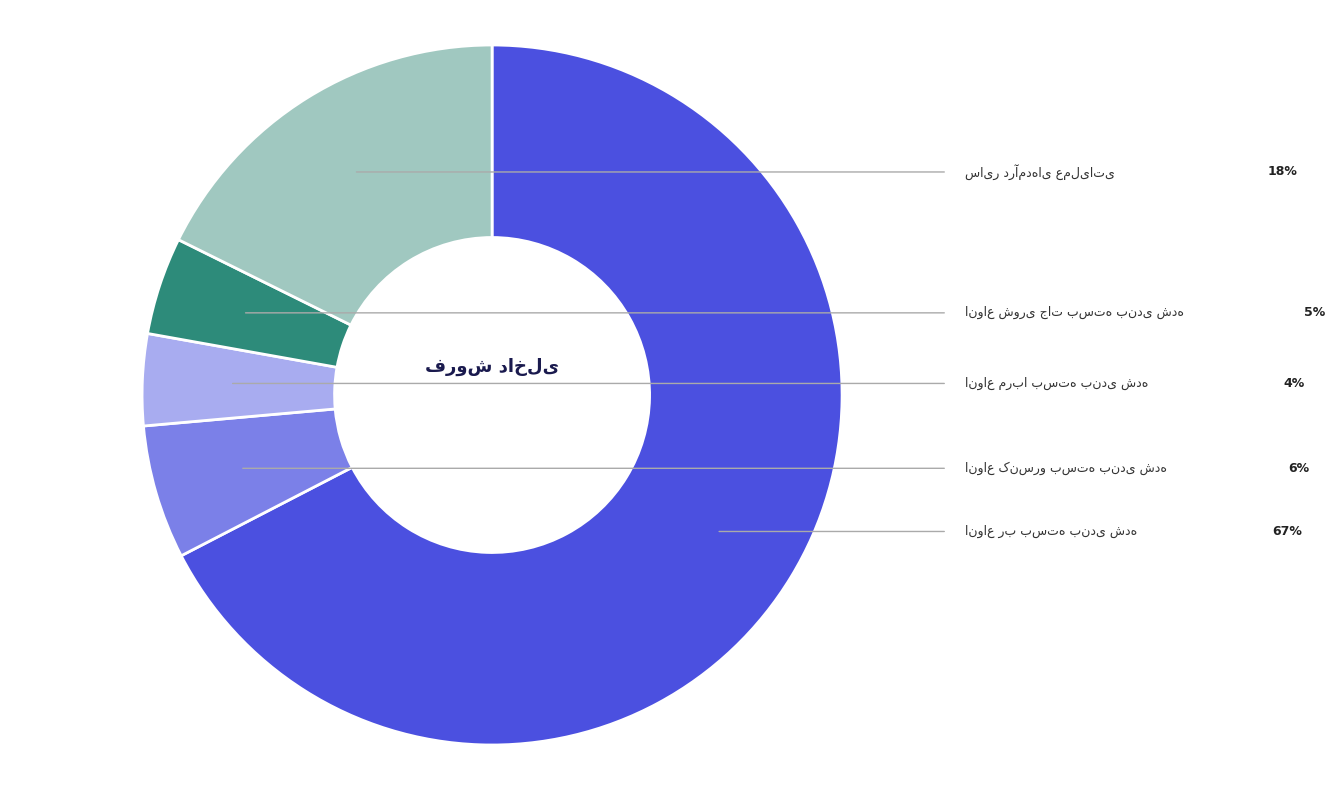

Is there any slice that represents more than half of the pie?

Yes